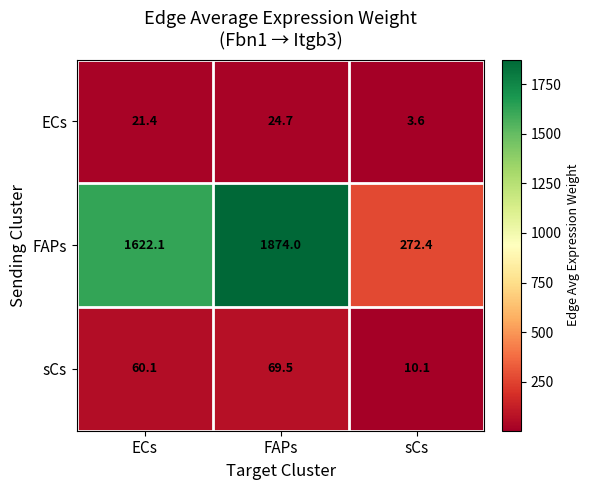

Count the number of data series in this chart.

3